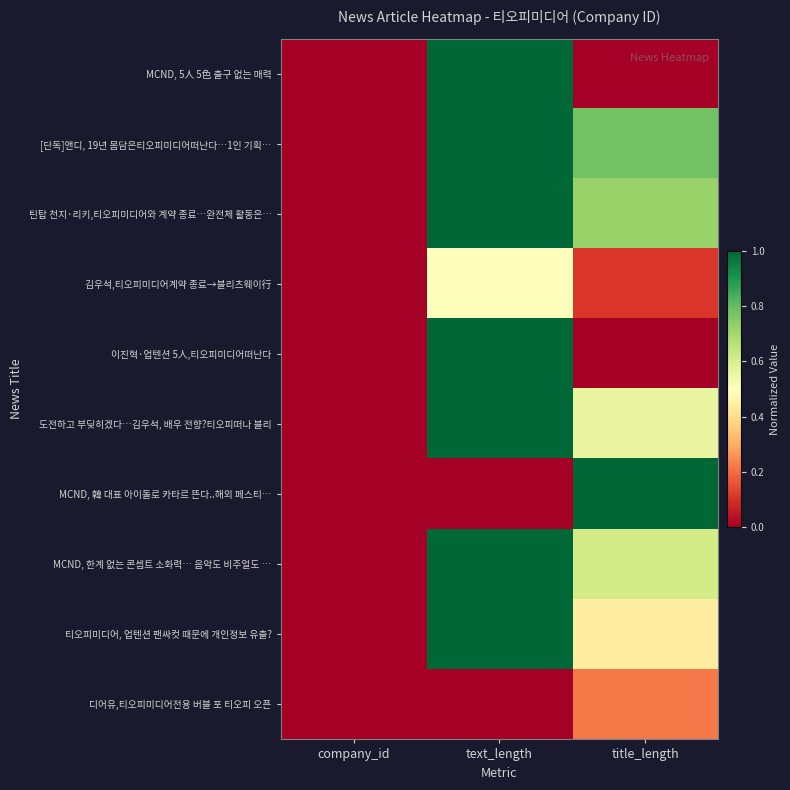

At text_length, list the series in order from largest to smallest.

MCND, 5人 5色 출구 없는 매력, [단독]앤디, 19년 몸담은티오피미디어떠난다…1인 기획…, 틴탑 천지·리키,티오피미디어와 계약 종료…완전체 활동은…, 이진혁·업텐션 5人,티오피미디어떠난다, 도전하고 부딪히겠다…김우석, 배우 전향?티오피떠나 블리, MCND, 한계 없는 콘셉트 소화력… 음악도 비주얼도 …, 티오피미디어, 업텐션 팬싸컷 때문에 개인정보 유출?, 김우석,티오피미디어계약 종료→블리츠웨이行, MCND, 韓 대표 아이돌로 카타르 뜬다..해외 페스티…, 디어유,티오피미디어전용 버블 포 티오피 오픈